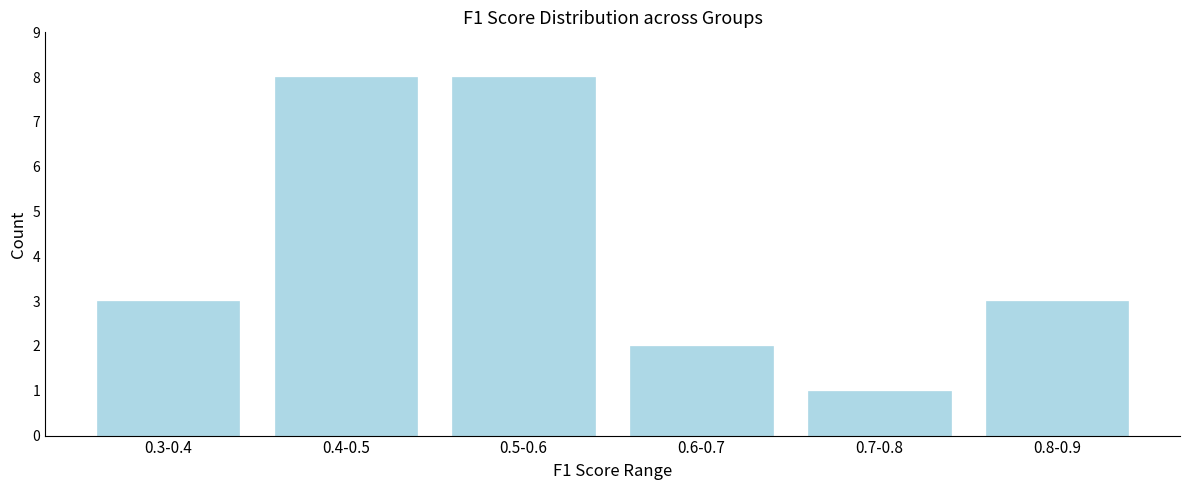

Reading right to left, extract all data points from this chart.

0.8-0.9=3	0.7-0.8=1	0.6-0.7=2	0.5-0.6=8	0.4-0.5=8	0.3-0.4=3